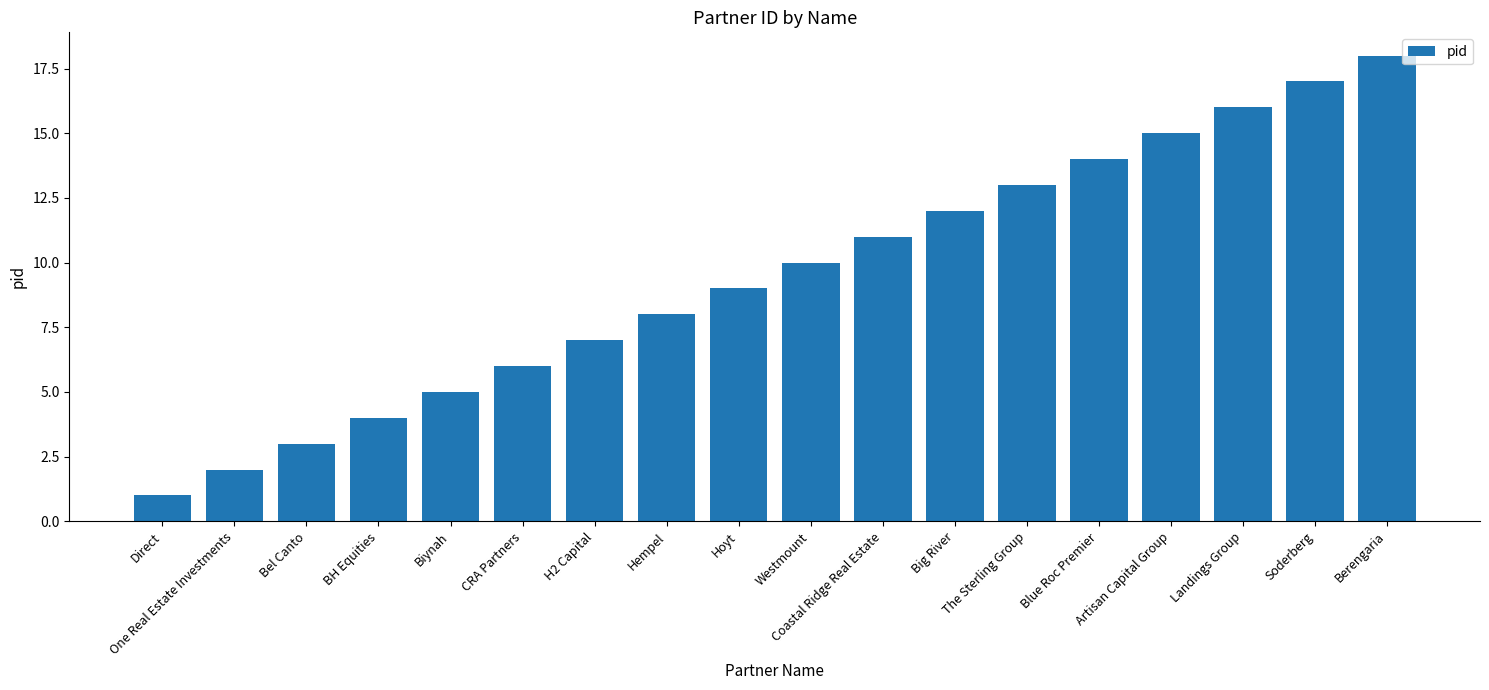

Reading left to right, what are all the values shown in this chart?

Direct=1	One Real Estate Investments=2	Bel Canto=3	BH Equities=4	Biynah=5	CRA Partners=6	H2 Capital=7	Hempel=8	Hoyt=9	Westmount=10	Coastal Ridge Real Estate=11	Big River=12	The Sterling Group=13	Blue Roc Premier=14	Artisan Capital Group=15	Landings Group=16	Soderberg=17	Berengaria=18